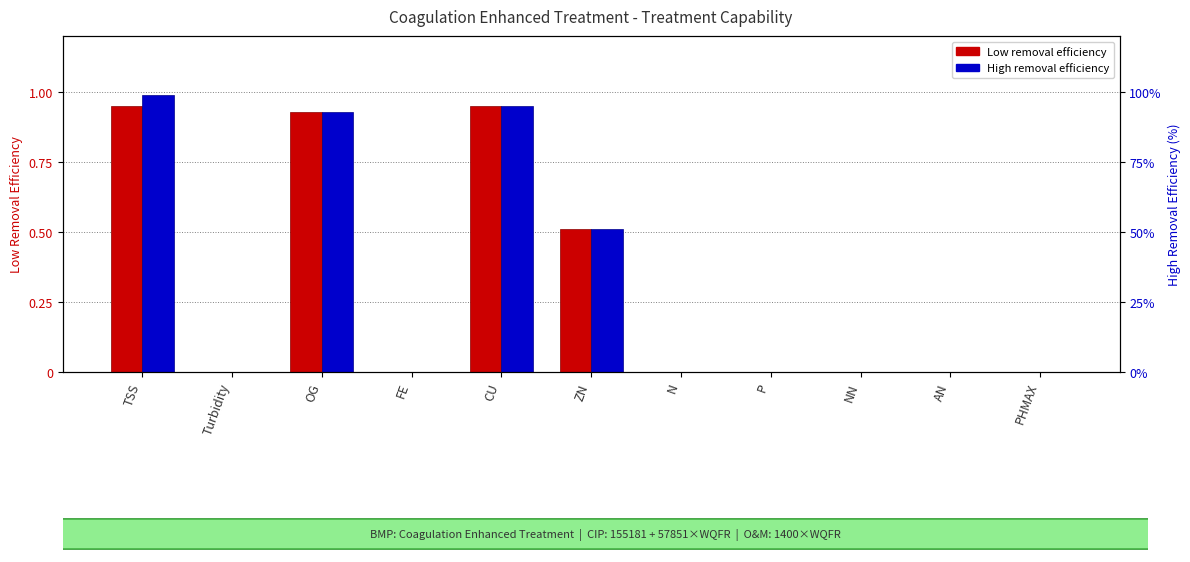

Which category has the highest value across all series?

TSS